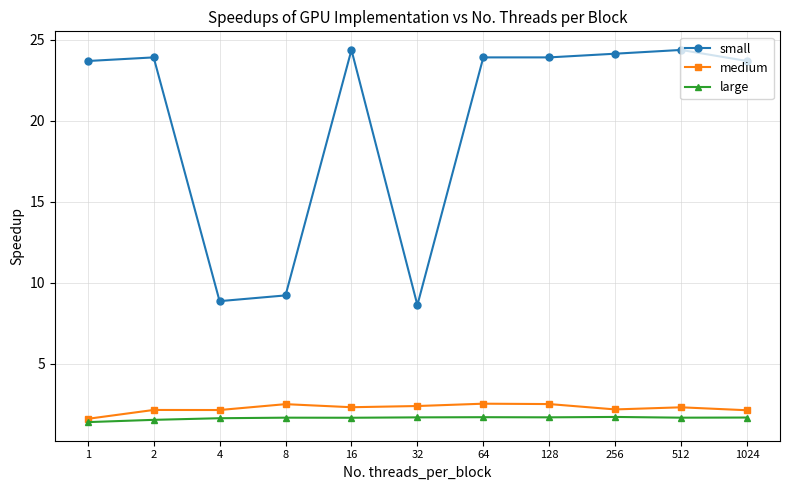

What is the difference between the second highest and second lowest values in the large series?

0.2